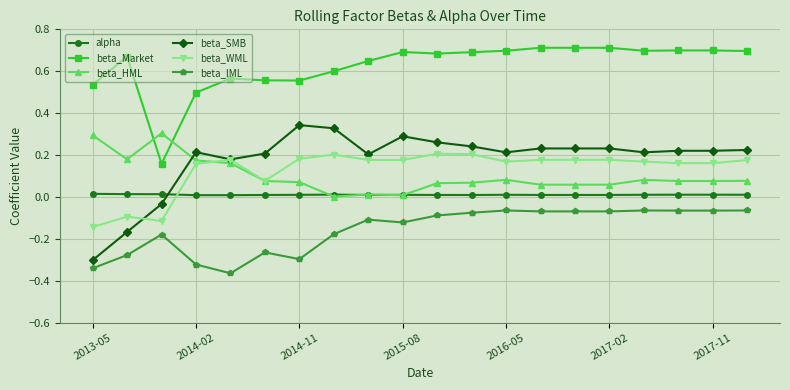

Does the chart have visible grid lines?

Yes